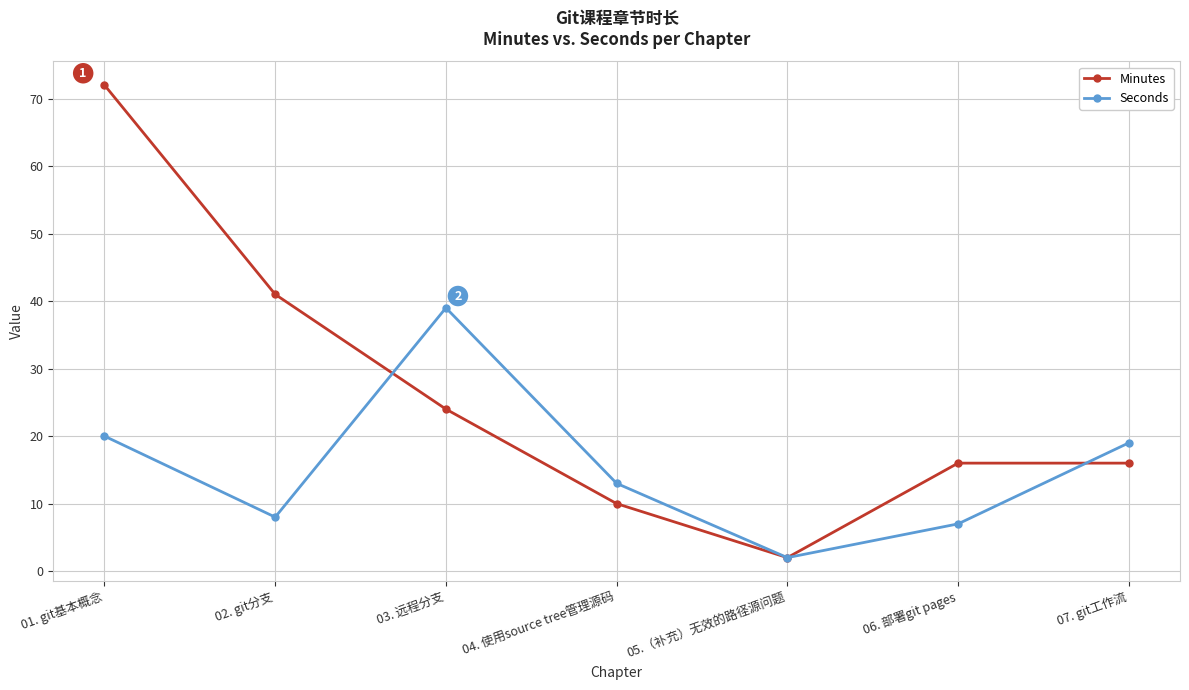

True or false: Minutes has a value of 41 at 02. git分支.

True